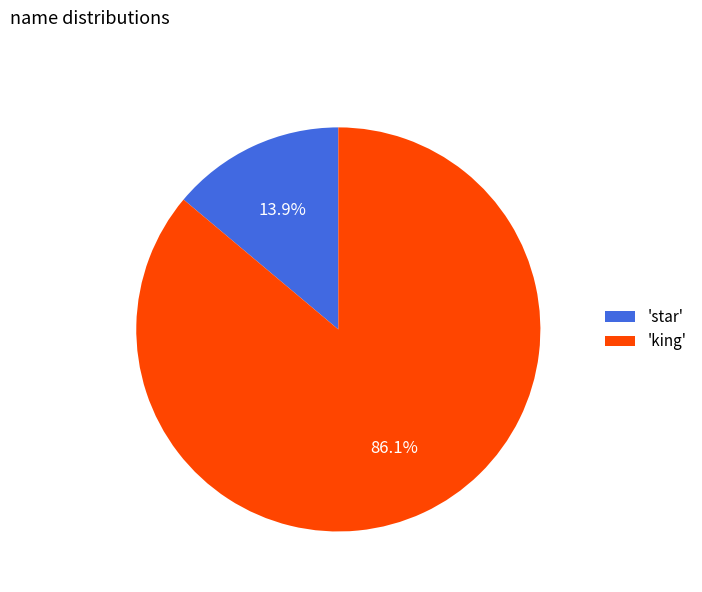

Between 'star' and 'king', which is larger?

'king'